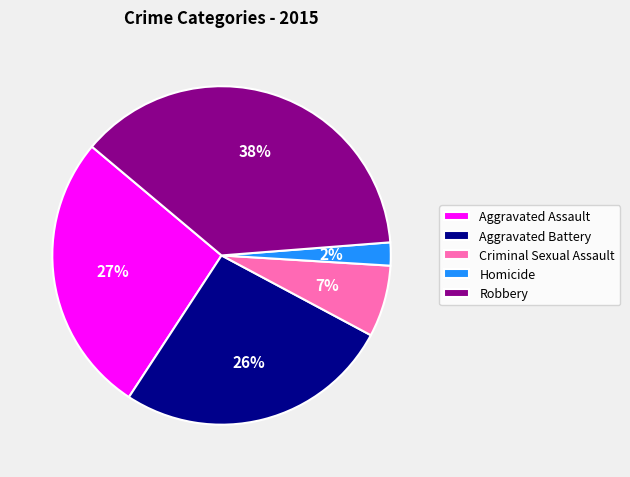

To the nearest percent, what is the average slice percentage?

20%